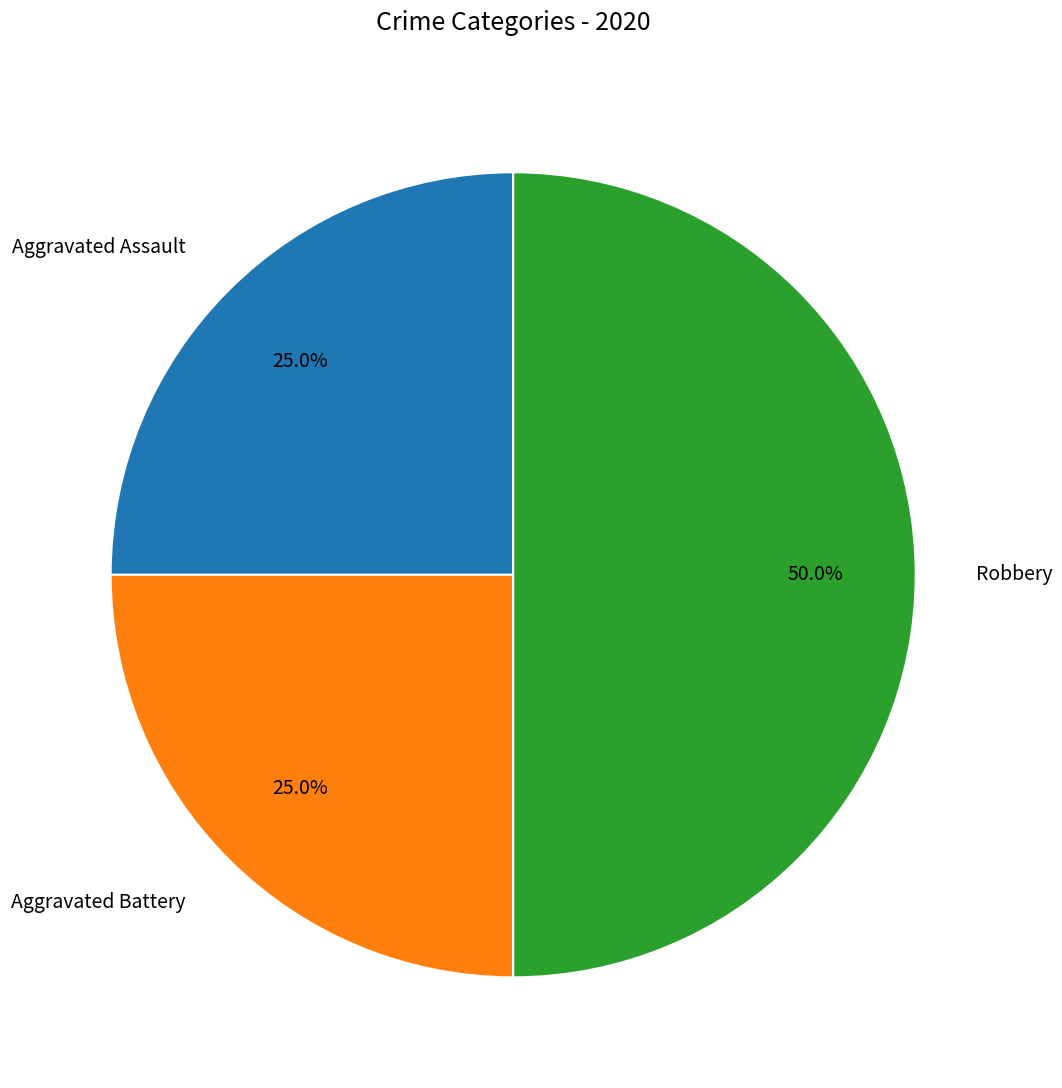

Which category has the biggest portion of the pie?

Robbery